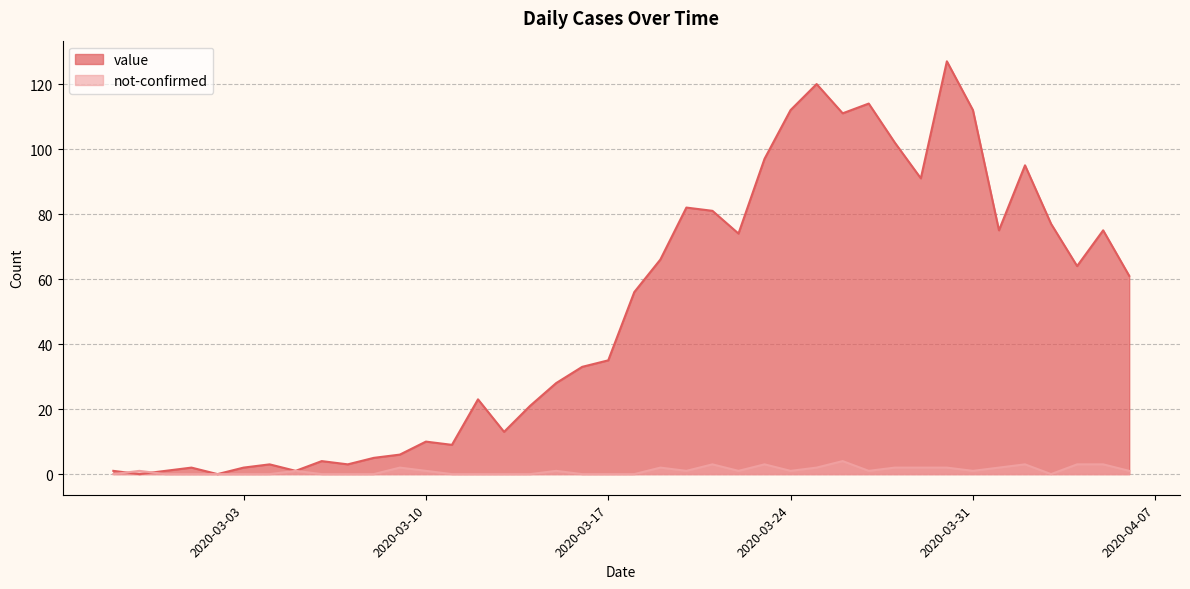

How many positive values does the value series have?

38